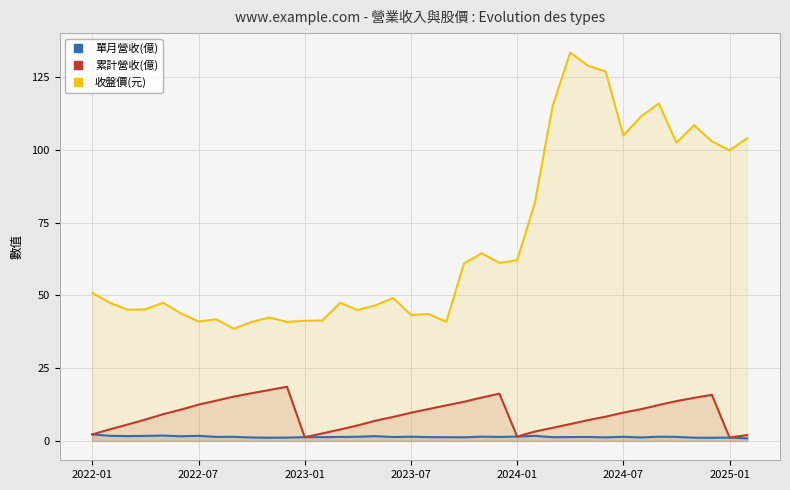

In 收盤價(元), how many points are lower than both neighbors (excluding endpoints)?

11